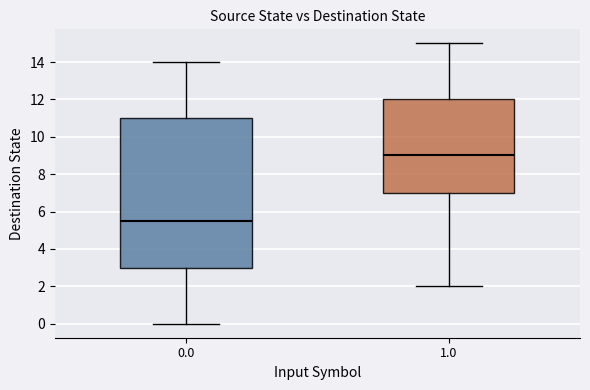

Reading left to right, read every box against the y-axis: the position of its median line, the range the box covers, and the ends of its whiskers. The values are not printed on the chart, so give them approximately, as read against the axis.

0.0: median 5.6, box 3.0 to 11.0, whiskers 0.0 to 14.0
1.0: median 9.0, box 7.0 to 12.0, whiskers 2.0 to 15.0